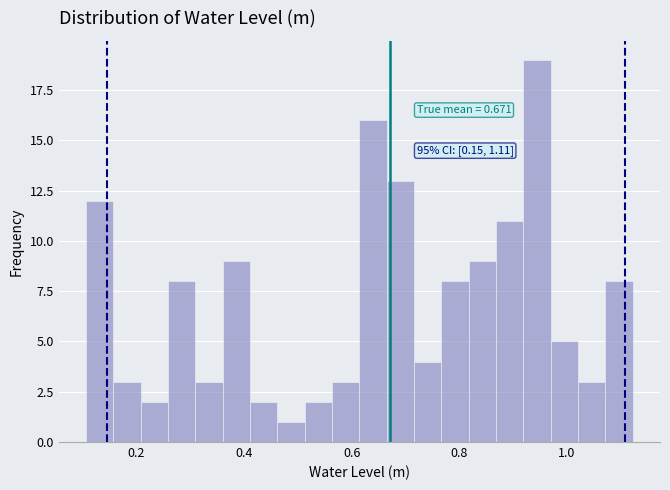

Around what value on the x-axis is the tallest bar? Give the approximate position of its centre, as read against the axis.

0.94